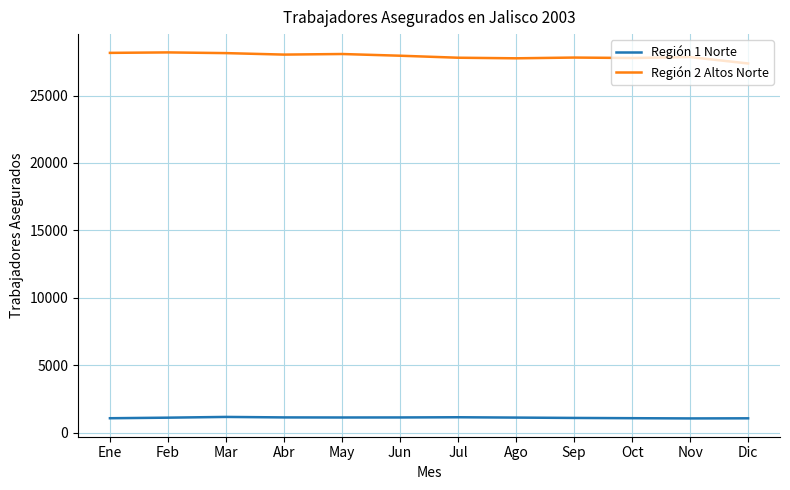

What is the greatest value displayed?

28198